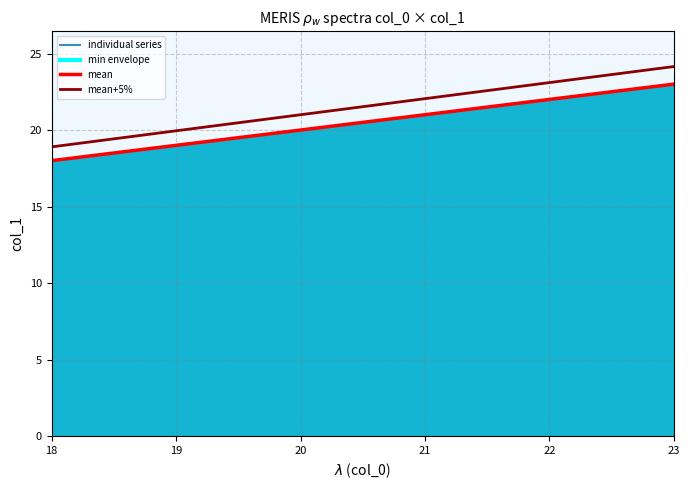

What is the sum of the series_101 values at 23 and 22?

45.0